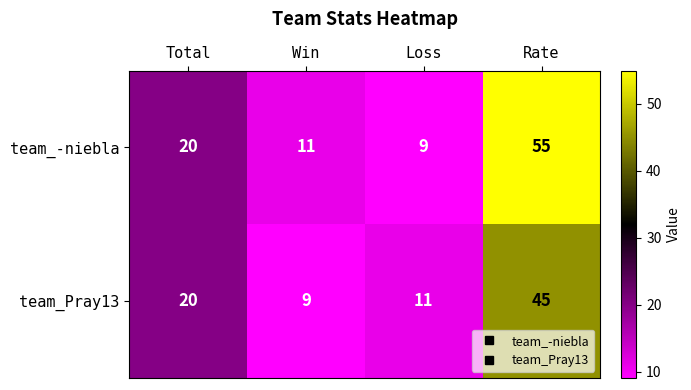

What is the highest value of the team_-niebla series?

55